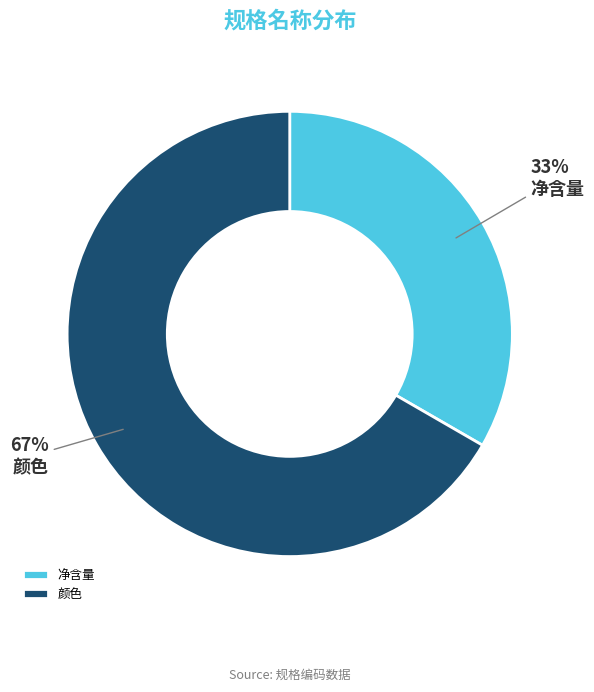

What is the majority slice?

颜色